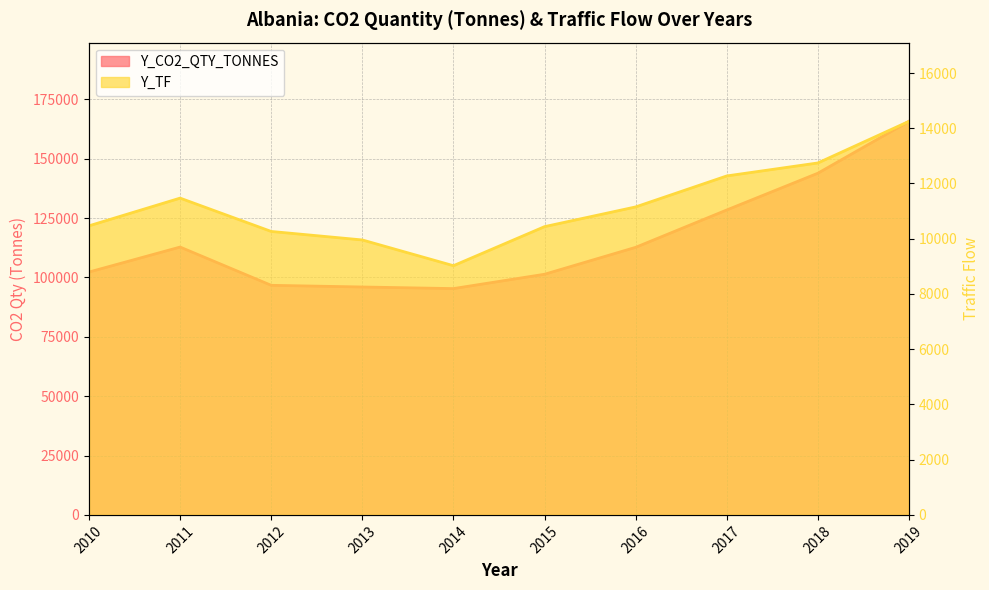

Rank the series at 2012 from highest to lowest value.

Y_CO2_QTY_TONNES, Y_TF